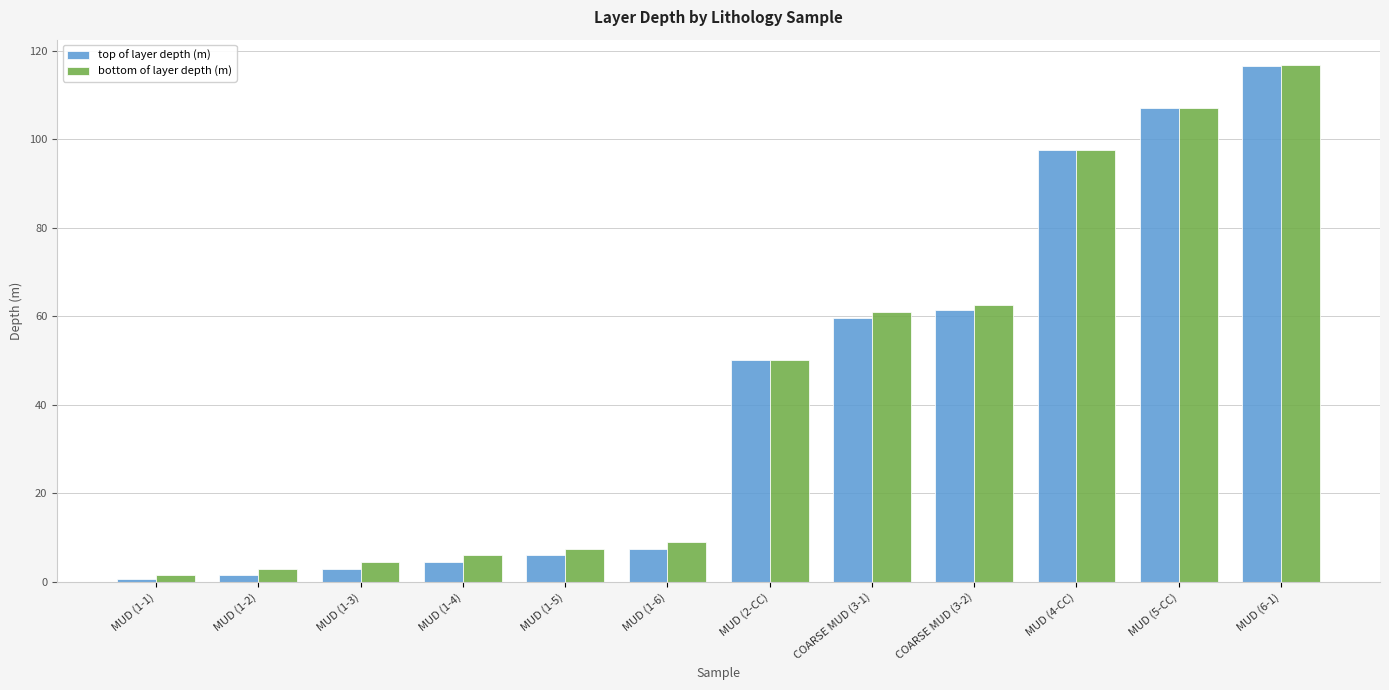

Is the value of top of layer depth (m) at MUD (5-CC) greater than the value of bottom of layer depth (m) at MUD (6-1)?

No